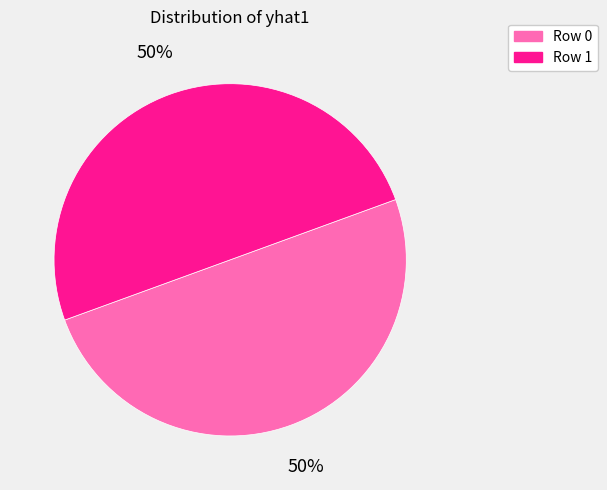

Is it true that Row 1 is 42% of the pie?

False